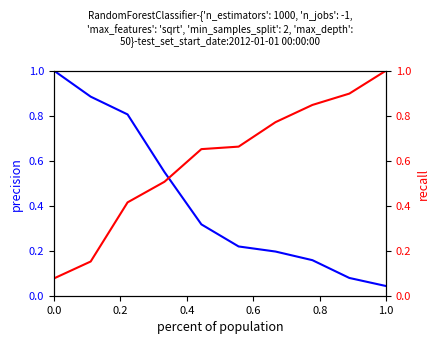

Which category has the lowest value in the precision series?

1.0